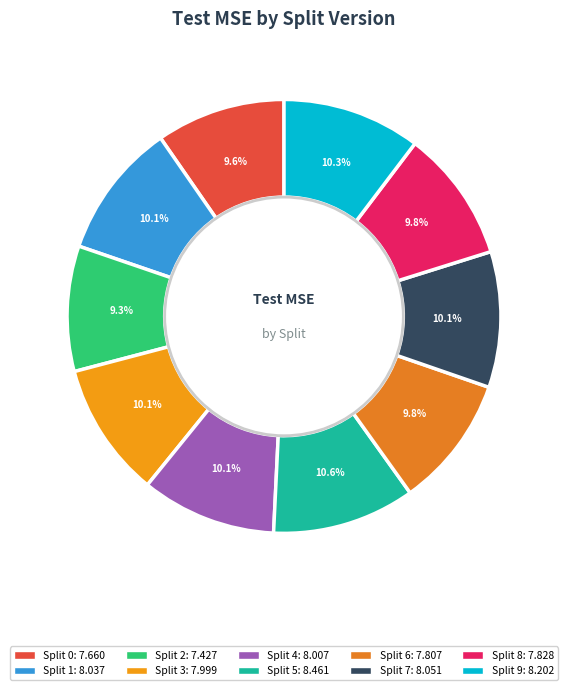

The Split 8 slice represents 15% of the pie. True or false?

False